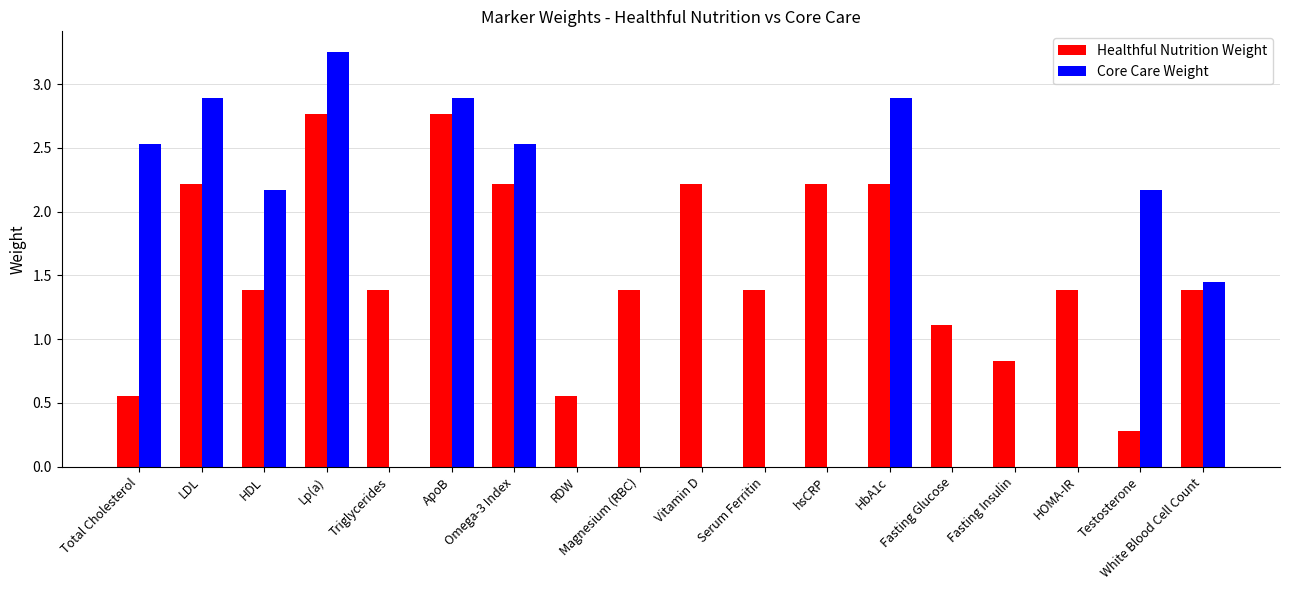

What is the average value of the Healthful Nutrition Weight series?

1.6